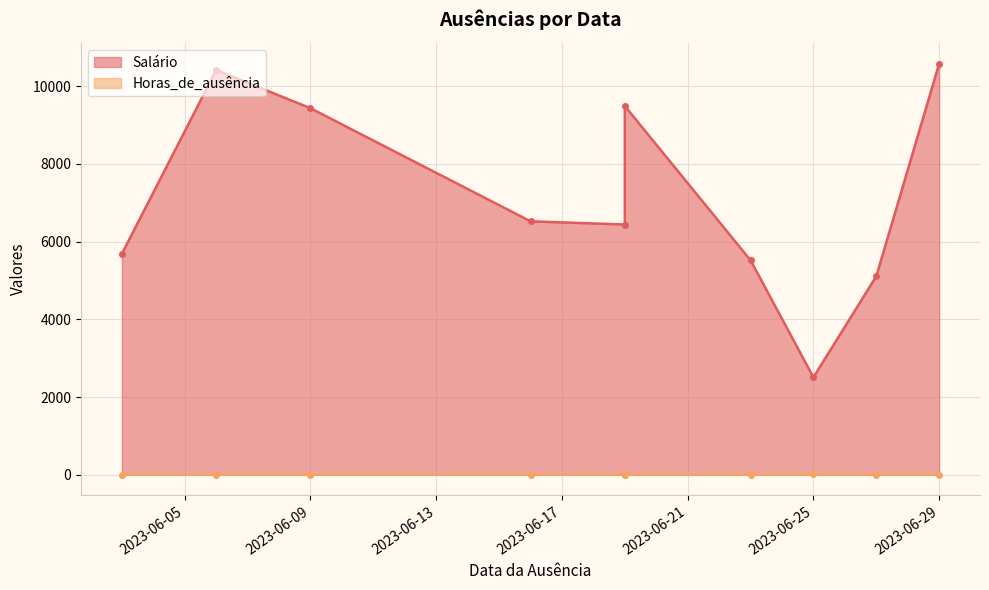

Which series has the largest total across all categories?

Salário